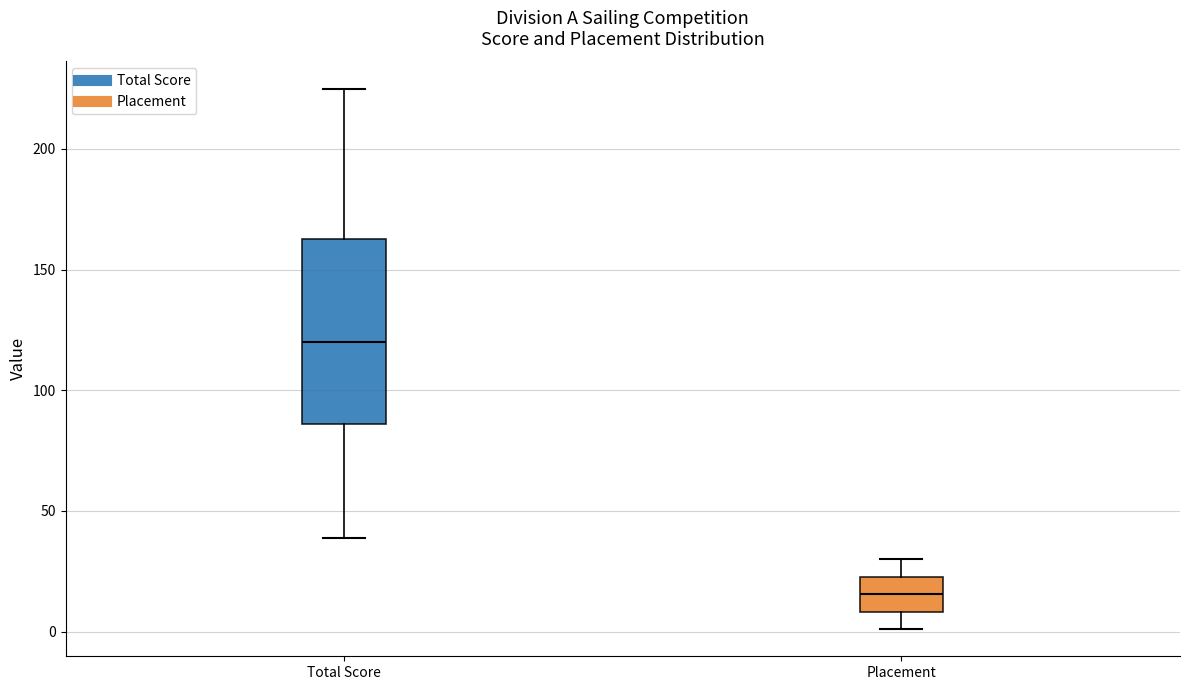

Reading left to right, transcribe this box plot: for each box, give where its median line is, the range the box spans, and where its two whiskers end, as read against the y-axis. The values are not printed on the chart, so give them approximately, as read against the axis.

Total Score: median 120, box 85 to 165, whiskers 40 to 225
Placement: median 15, box 10 to 25, whiskers 0 to 30